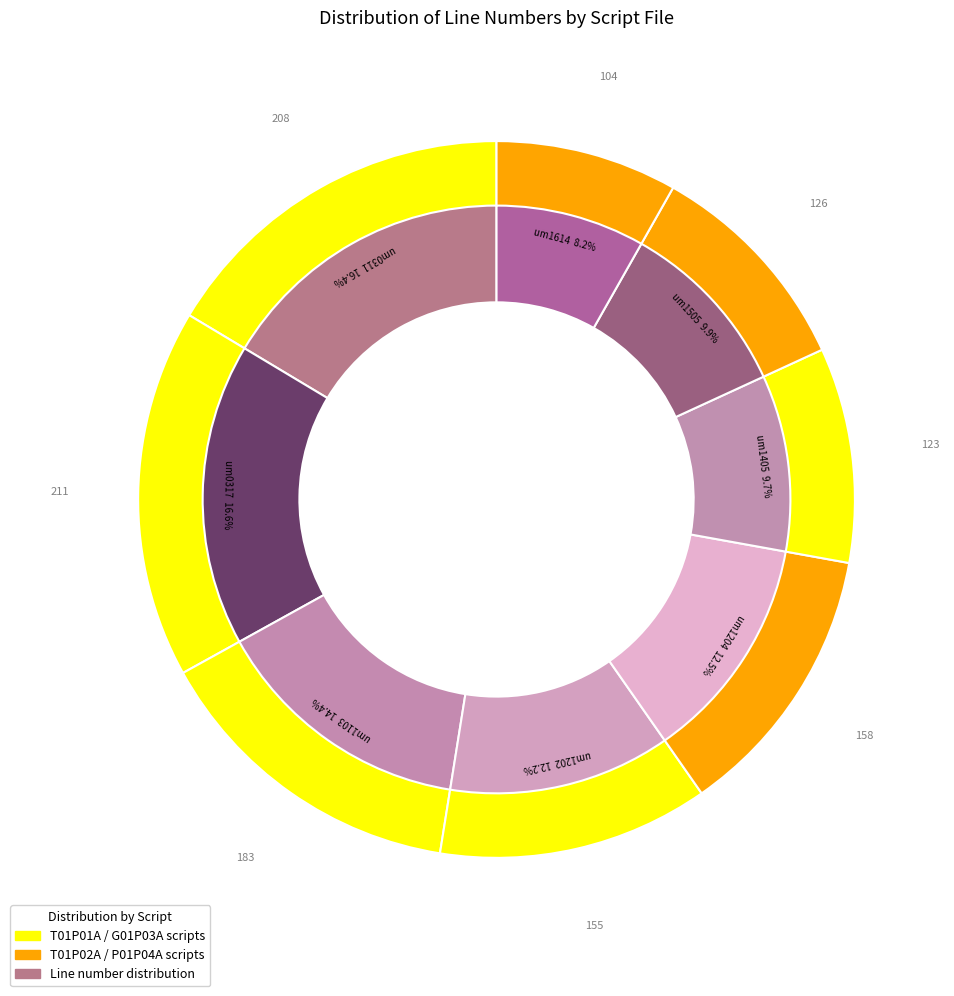

To the nearest percent, what portion does SCRIPT/G01P03A/um1614.ssb represent?

8%